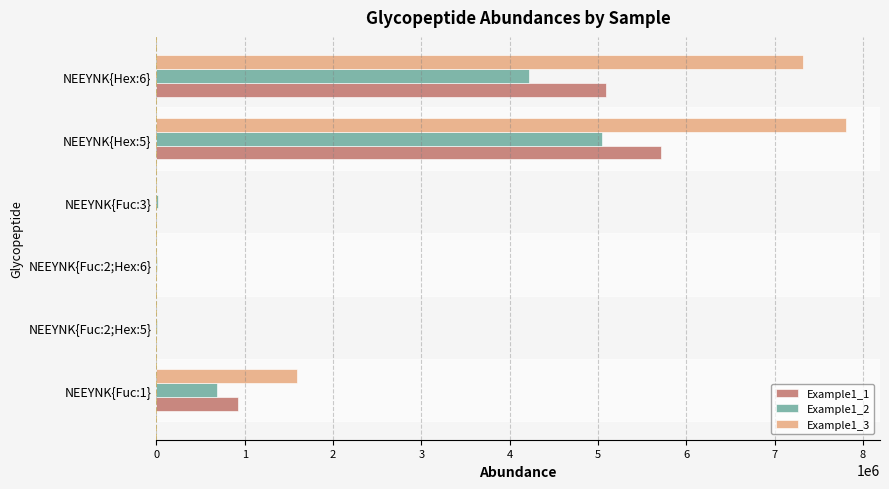

Which label corresponds to the largest value in the chart?

NEEYNK{Hex:5}